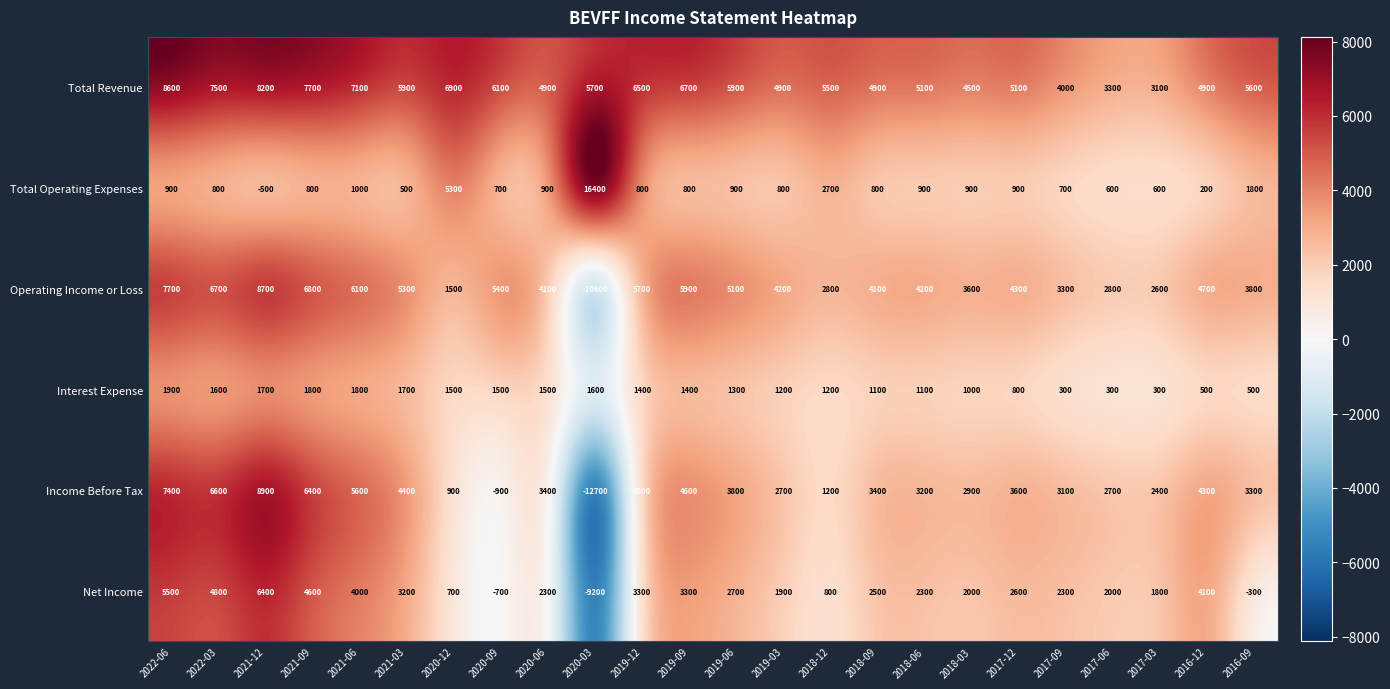

What is the difference between the maximum and second lowest values in the Net Income series?

7100